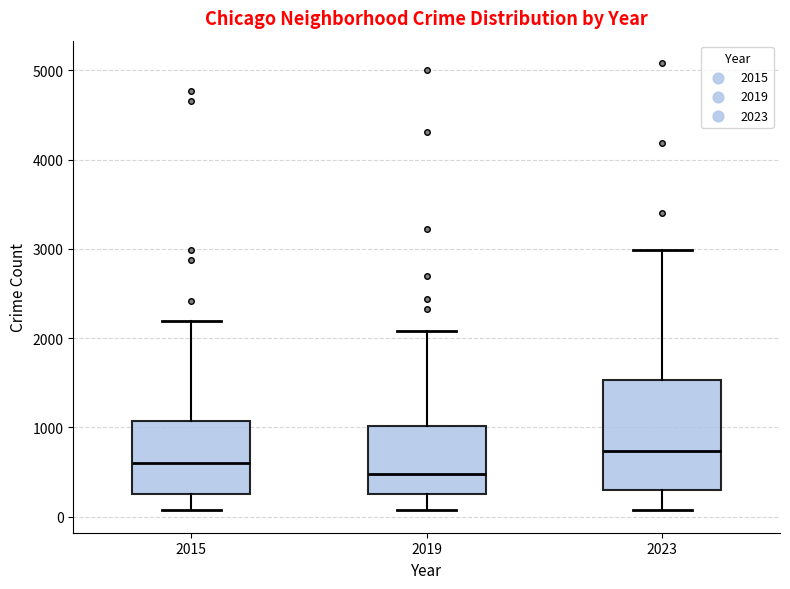

Reading left to right, read every box against the y-axis: the position of its median line, the range the box covers, and the ends of its whiskers. The values are not printed on the chart, so give them approximately, as read against the axis.

2015: median 600, box 300 to 1100, whiskers 100 to 2200
2019: median 500, box 300 to 1000, whiskers 100 to 2100
2023: median 700, box 300 to 1500, whiskers 100 to 3000